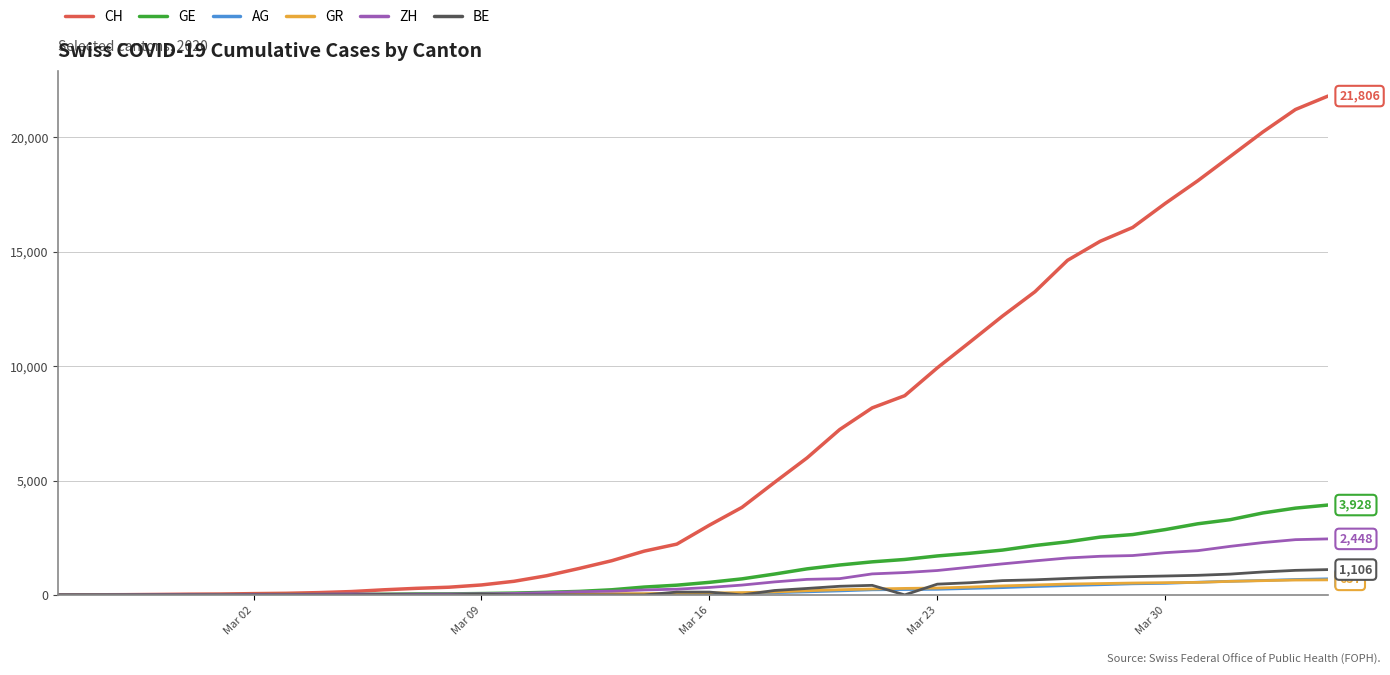

Which series has the largest total across all categories?

CH